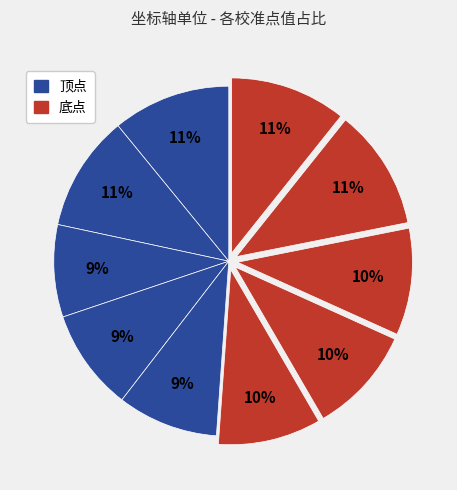

How many slices are in this pie chart?

10